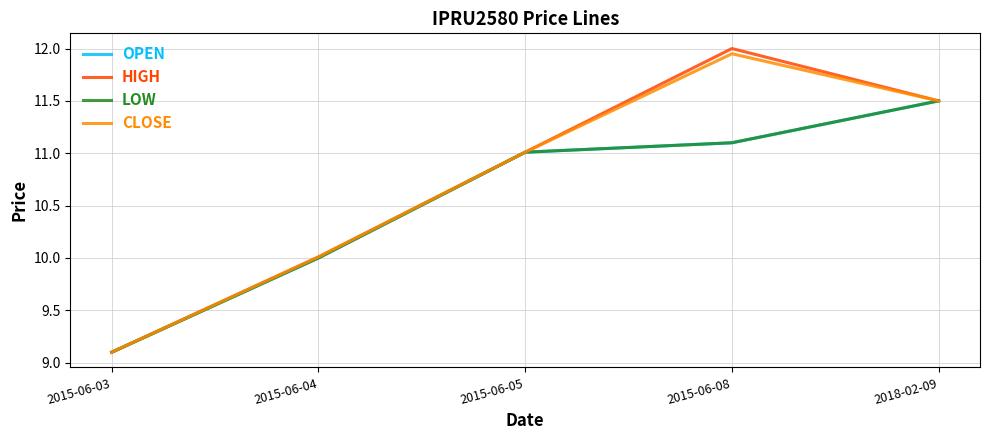

Rank the categories by OPEN value from lowest to highest.

2015-06-03, 2015-06-04, 2015-06-05, 2015-06-08, 2018-02-09